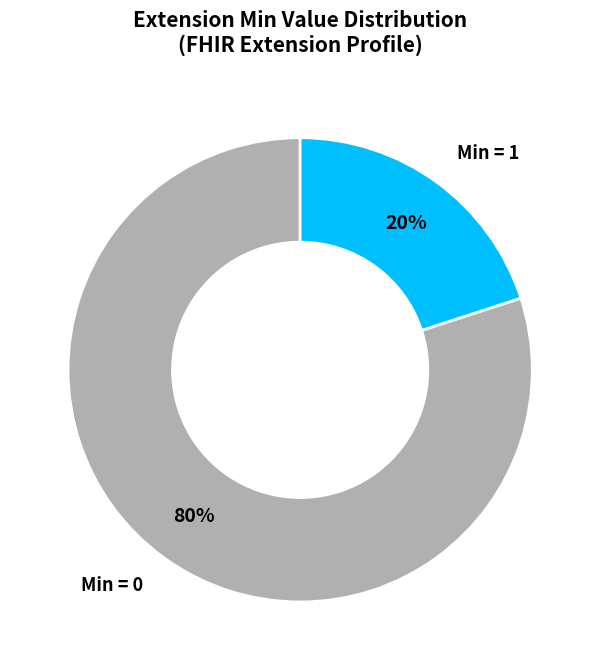

To the nearest percent, what is the average slice percentage?

50%